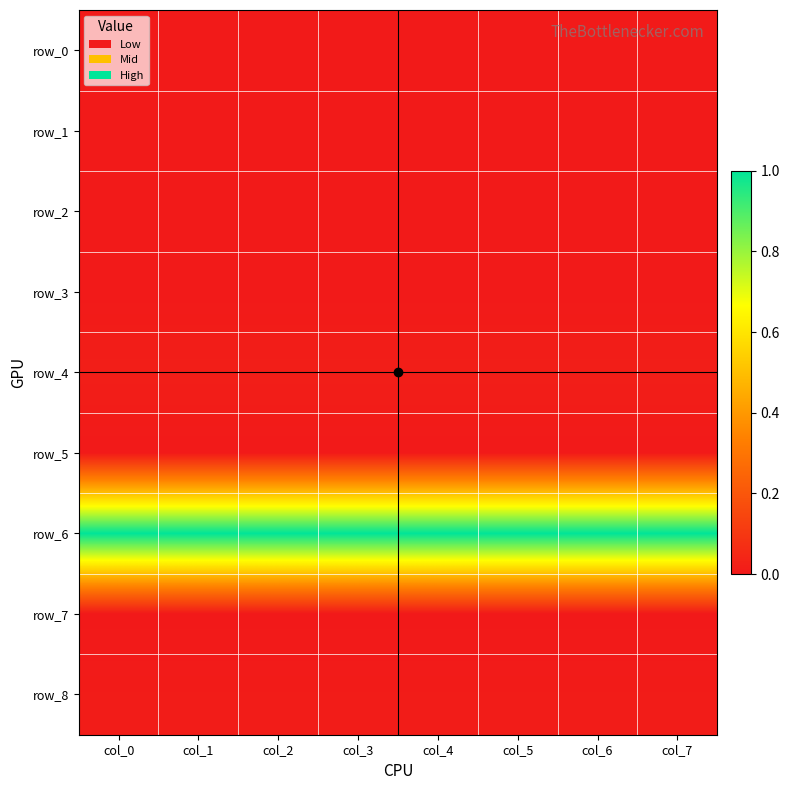

List the labels in order of row_0 value, smallest first.

col_7, col_6, col_5, col_3, col_4, col_1, col_2, col_0